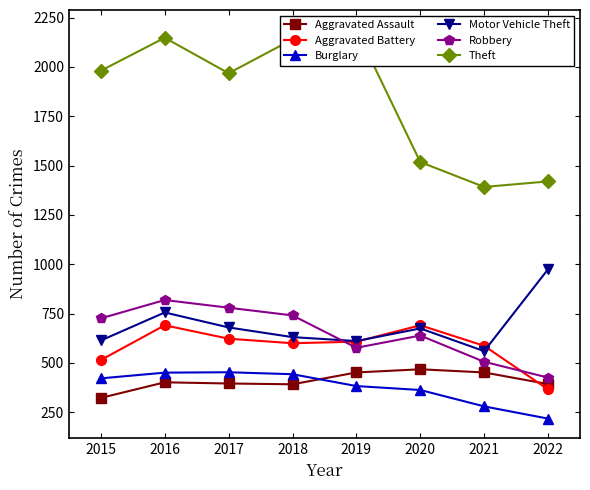

What is the difference between the maximum and minimum values in the Robbery series?

393